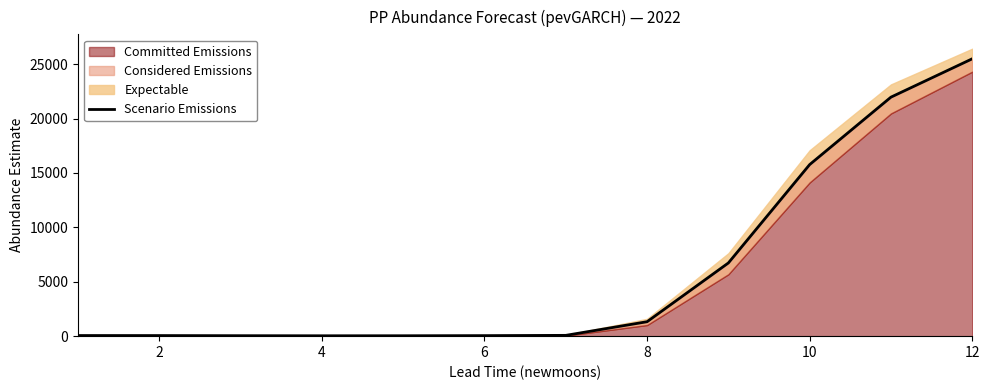

Reading left to right, list all the values displayed in this chart.

57.6	54.4	42.7	35.3	37.7	48.9	73.5	1327.6	6727.9	15767.8	21965.0	25488.7